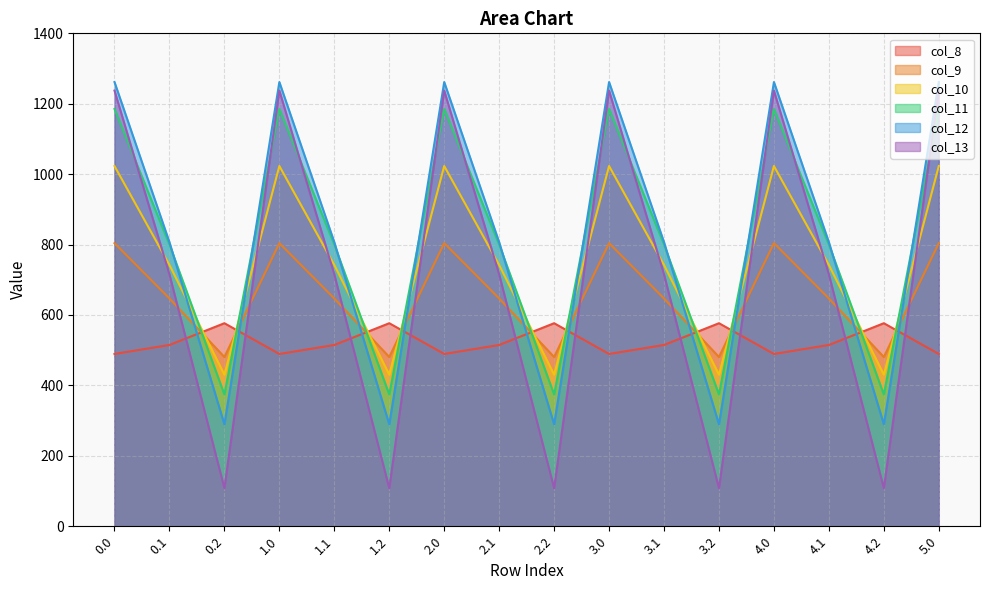

Which series has the largest range (max minus min)?

col_13